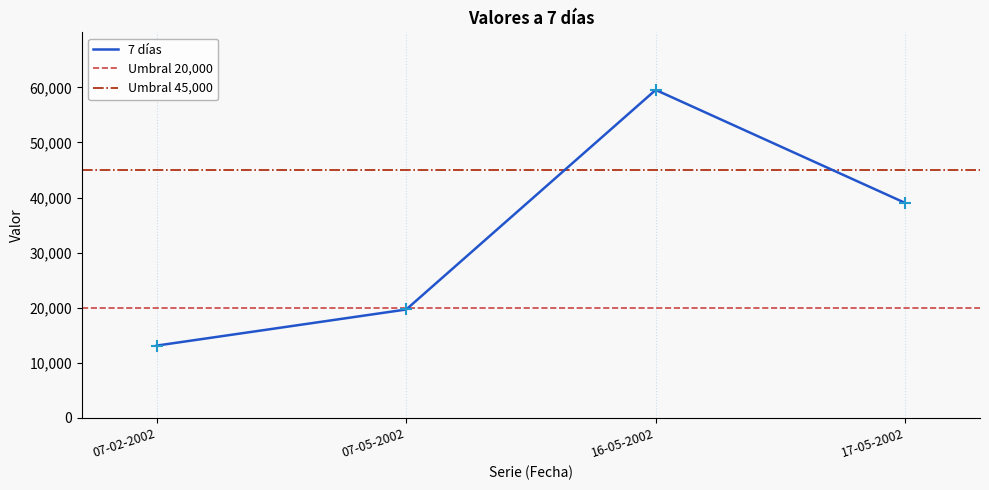

What is the change in value from 07-02-2002 to 16-05-2002?

+46433